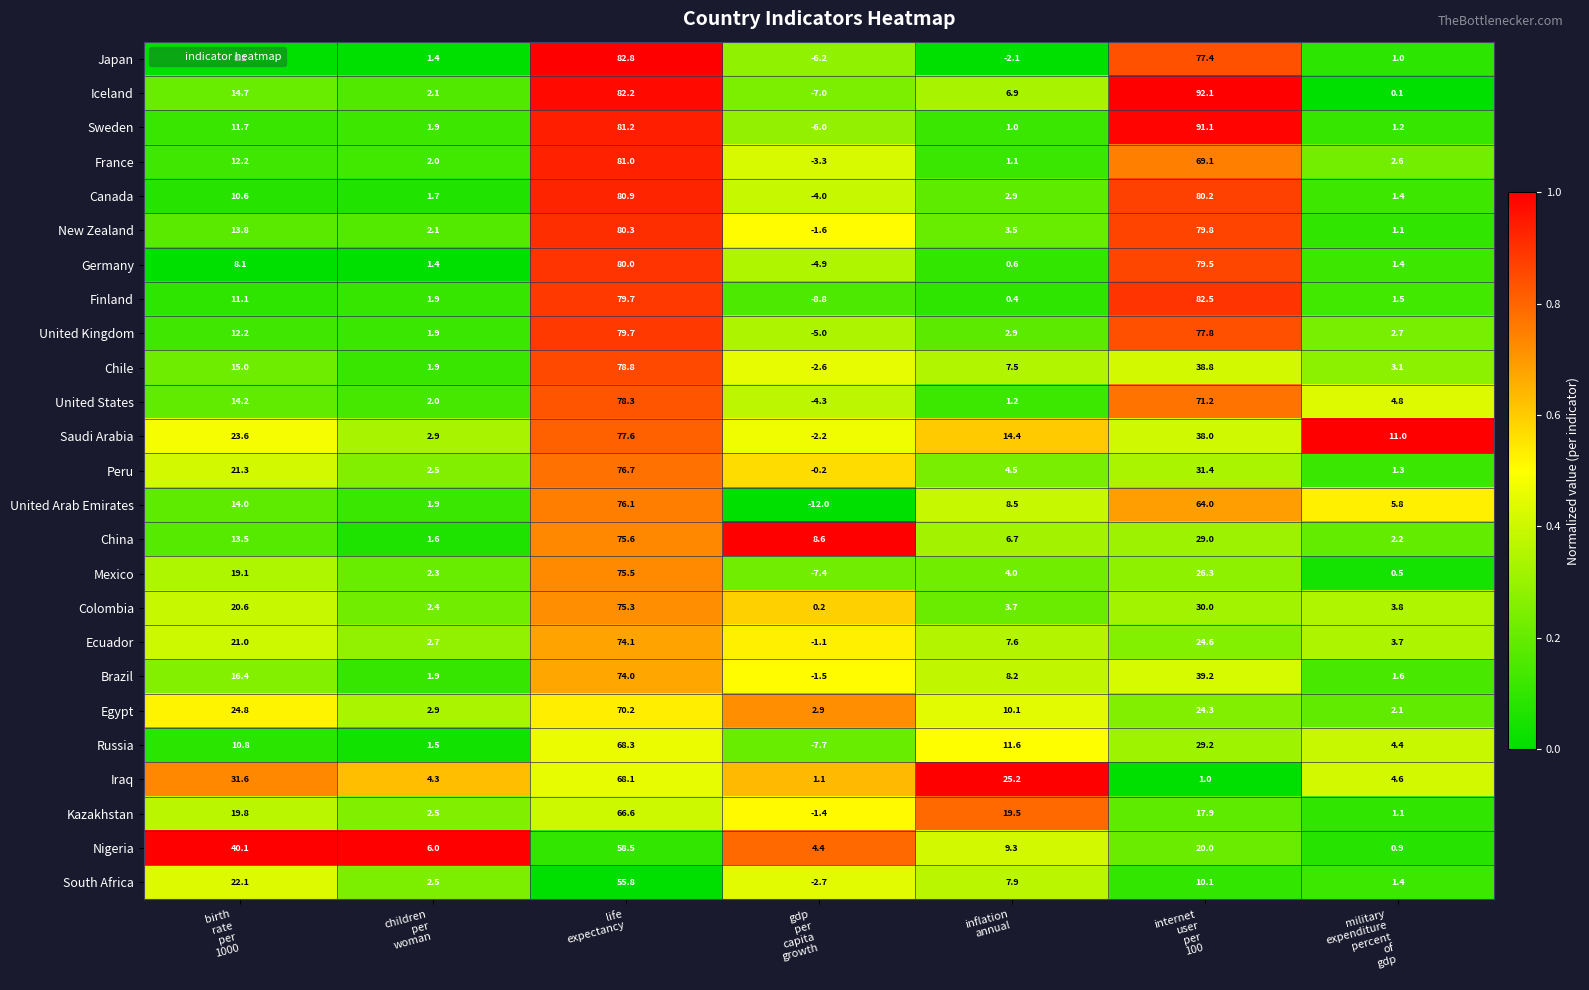

What is the total value across all series at birth
rate
per
1000?

430.5